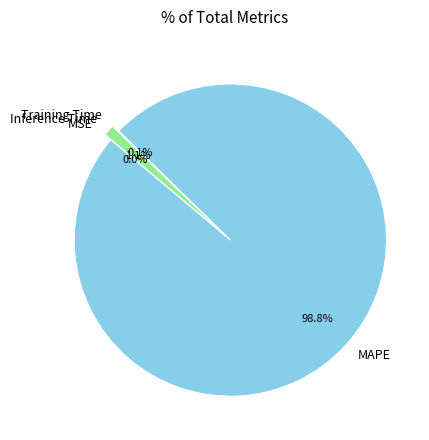

Is MAPE the majority of the pie?

Yes